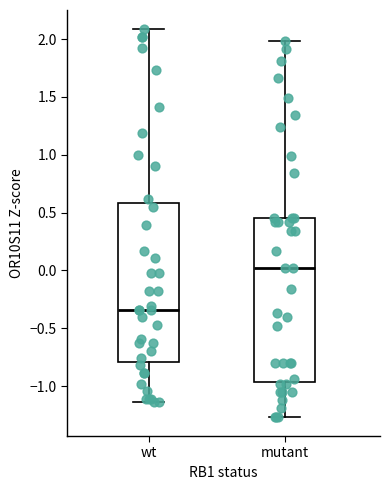

Reading left to right, transcribe this box plot: for each box, give where its median line is, the range the box spans, and where its two whiskers end, as read against the y-axis. The values are not printed on the chart, so give them approximately, as read against the axis.

wt: median -0.35, box -0.80 to 0.60, whiskers -1.15 to 2.10
mutant: median 0.00, box -0.95 to 0.45, whiskers -1.25 to 2.00